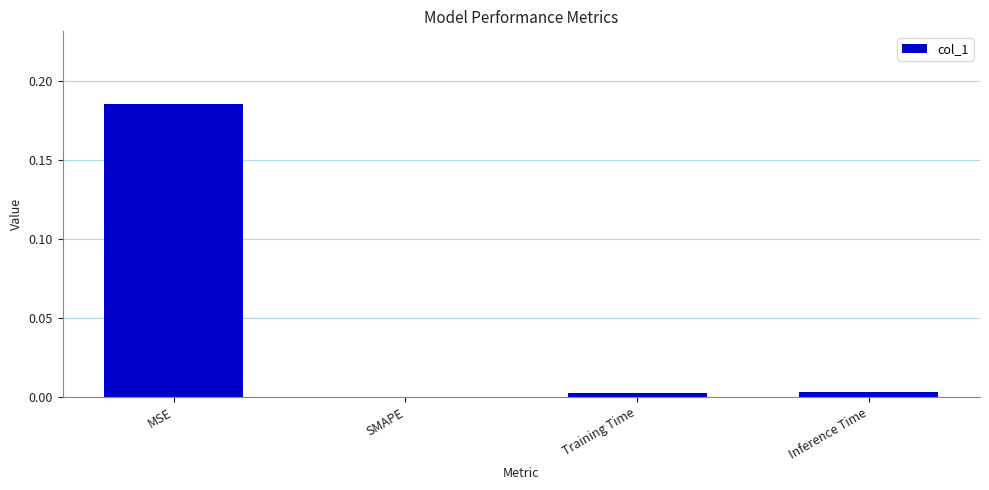

True or false: the data shows 0.0 at Training Time.

True